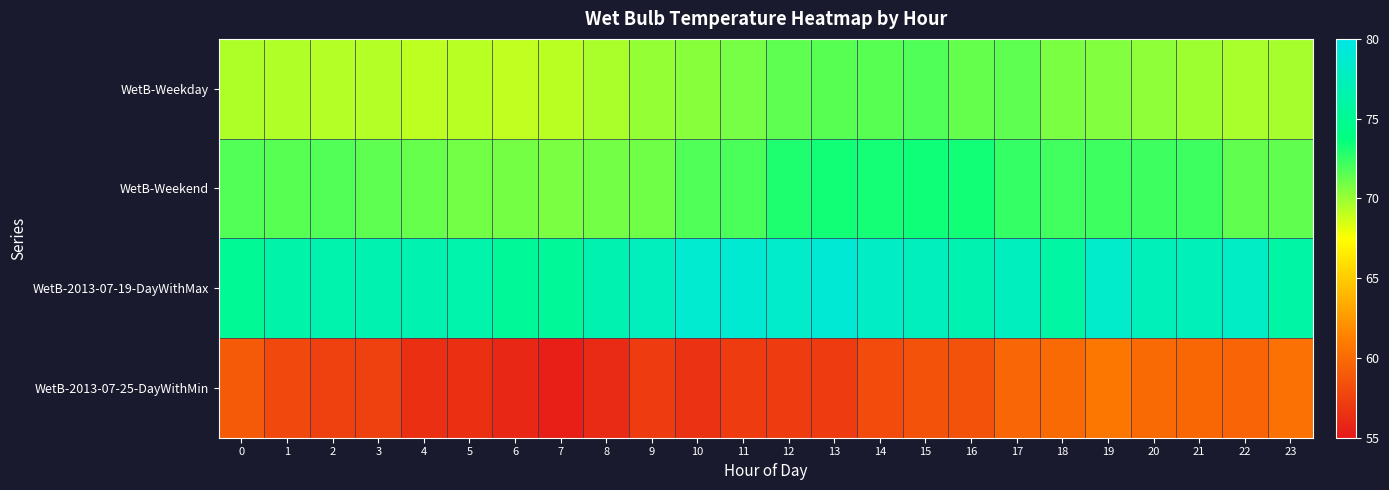

Reading left to right, list all the values displayed in this chart.

WetB-Weekday: 0=69.5	1=69.4	2=69.3	3=69.3	4=69.2	5=69.2	6=69.0	7=69.2	8=69.6	9=70.1	10=70.4	11=70.8	12=71.5	13=71.6	14=71.6	15=71.8	16=71.3	17=71.4	18=70.8	19=70.6	20=70.2	21=69.9	22=69.6	23=69.7
WetB-Weekend: 0=71.7	1=71.6	2=71.7	3=71.4	4=71.2	5=70.9	6=70.9	7=70.7	8=70.9	9=71.0	10=71.8	11=71.9	12=73.0	13=73.3	14=73.2	15=73.4	16=73.3	17=72.5	18=72.2	19=72.2	20=72.2	21=72.2	22=71.4	23=71.4
WetB-2013-07-19-DayWithMax: 0=75.1	1=76.3	2=76.5	3=76.8	4=76.8	5=76.4	6=75.3	7=75.3	8=76.8	9=77.5	10=78.6	11=78.8	12=78.3	13=79.0	14=78.0	15=77.5	16=76.7	17=77.6	18=75.9	19=78.3	20=77.3	21=77.3	22=78.0	23=76.0
WetB-2013-07-25-DayWithMin: 0=59.0	1=57.9	2=57.4	3=57.4	4=56.4	5=56.4	6=55.9	7=55.4	8=56.1	9=57.1	10=56.6	11=57.1	12=57.1	13=57.1	14=58.1	15=58.5	16=58.5	17=59.7	18=60.0	19=60.7	20=60.0	21=59.8	22=59.6	23=60.4